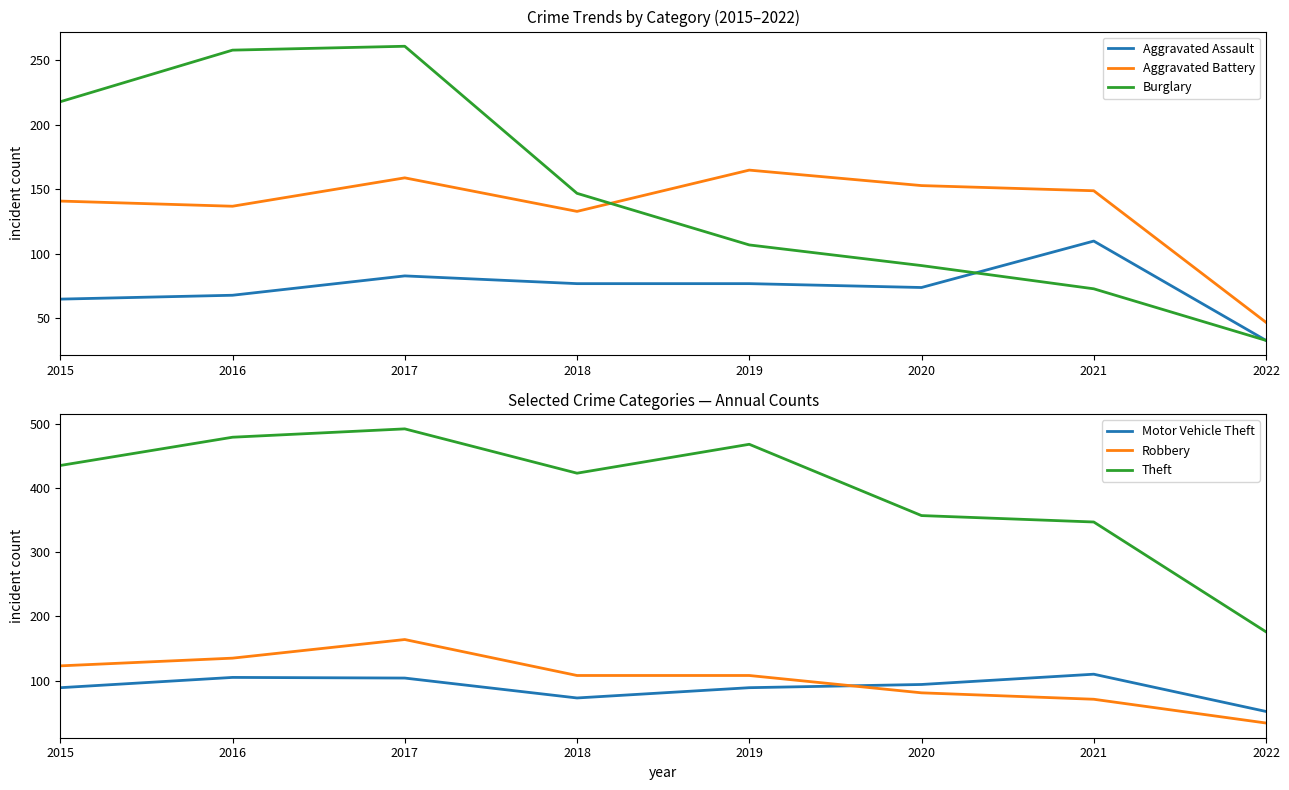

Is it true that Aggravated Battery equals 153 at 2020?

True